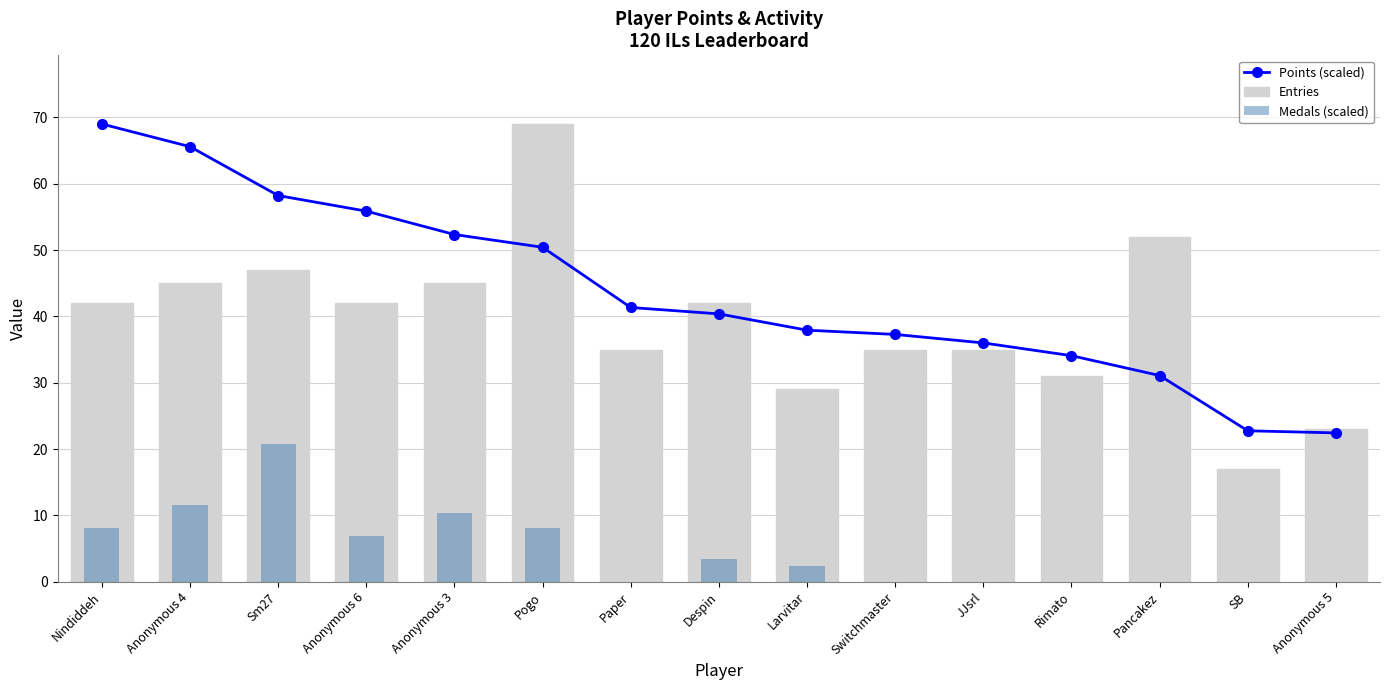

At which category does the chart reach its peak across all series?

Nindiddeh